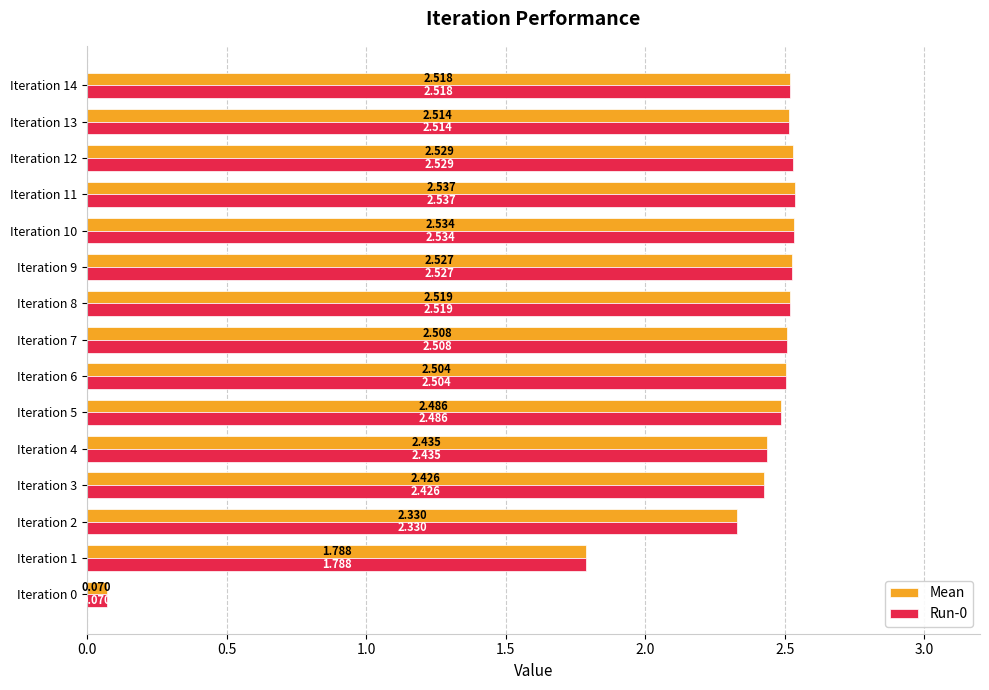

Is the value of Run-0 at Iteration 7 greater than the value of Mean at Iteration 2?

Yes